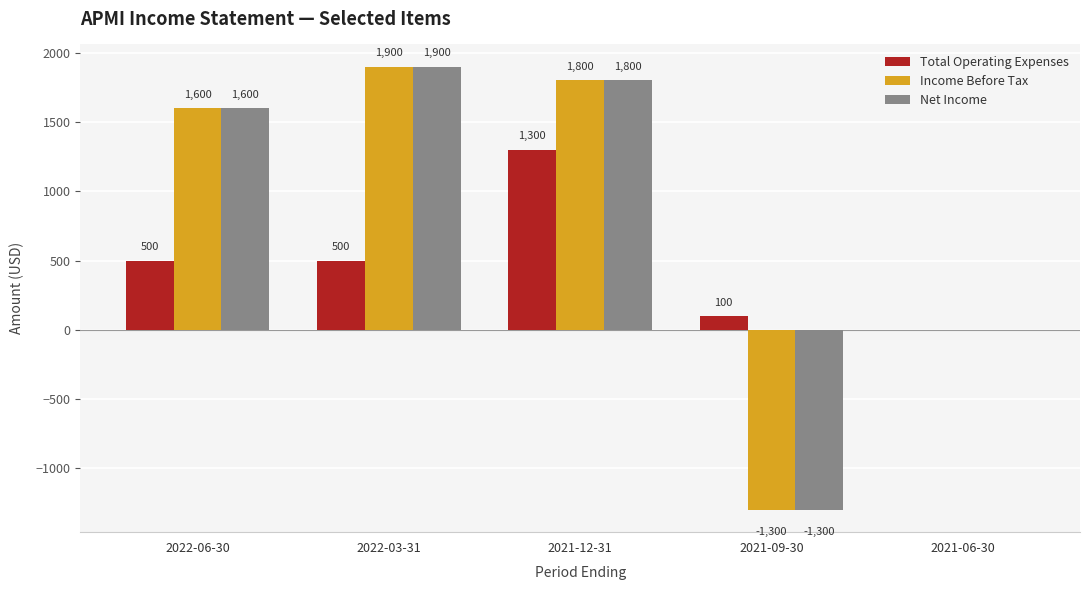

What are all the series names shown in the legend?

Total Operating Expenses, Income Before Tax, Net Income